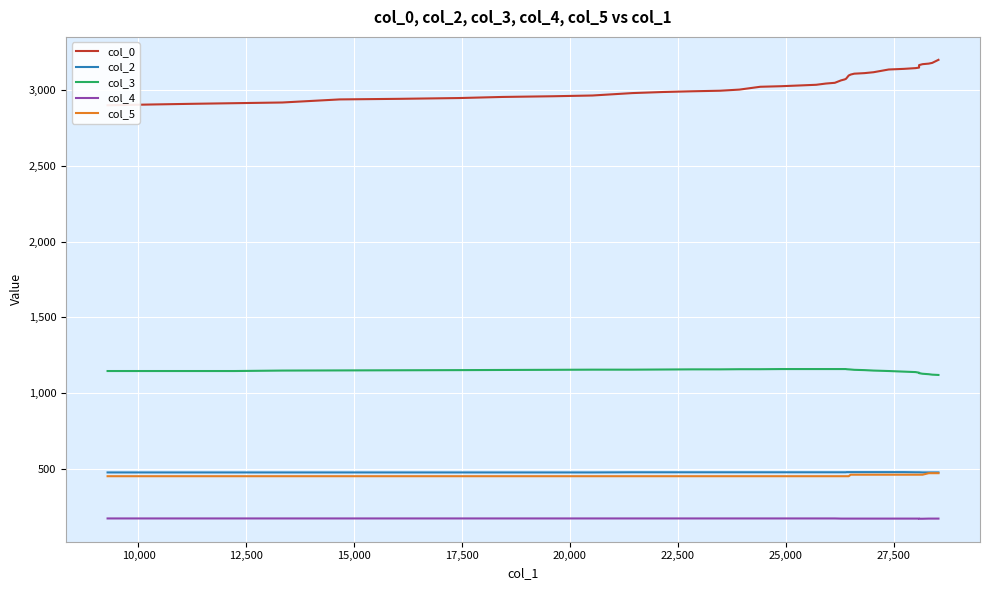

What is the difference between the highest and lowest values at 10,000?

2735.3